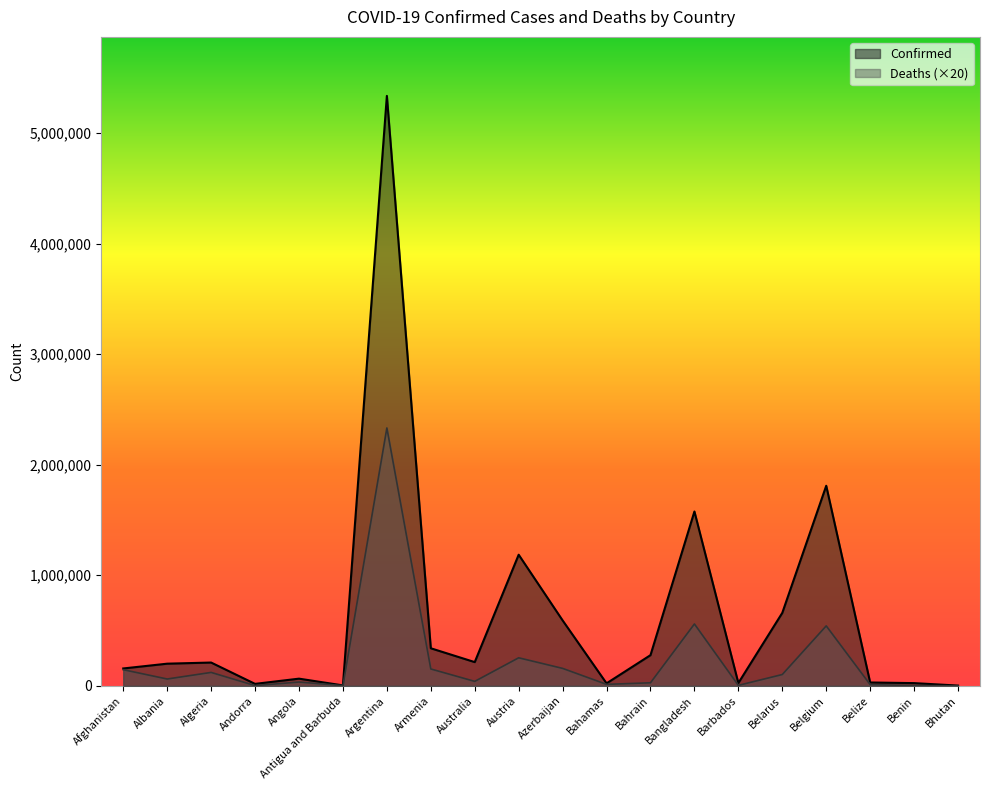

At which label does Deaths first exceed 62080?

Afghanistan